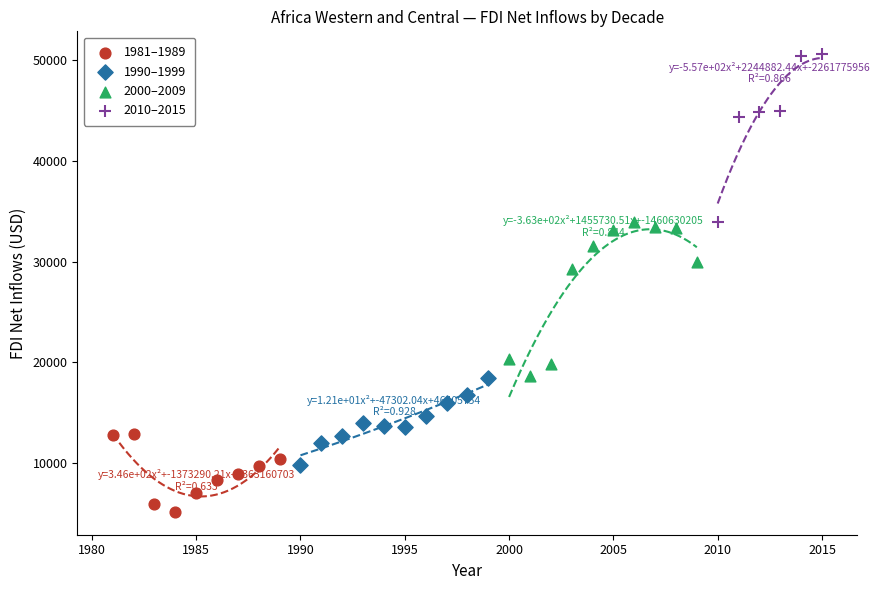

Which series contains the lowest Y value?

1981–1989